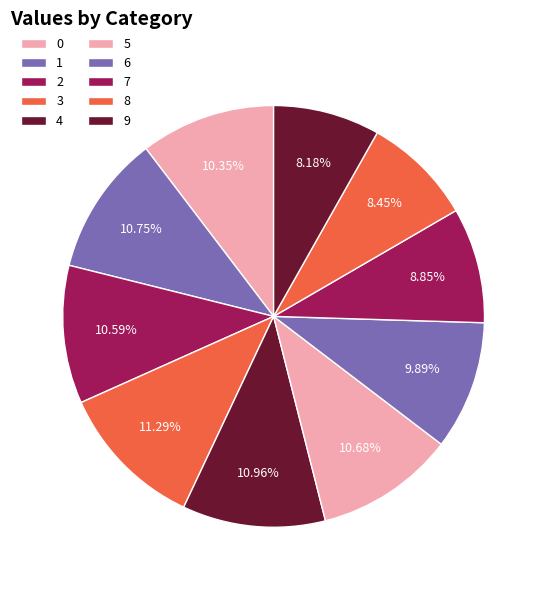

Count the number of slices in the pie.

10